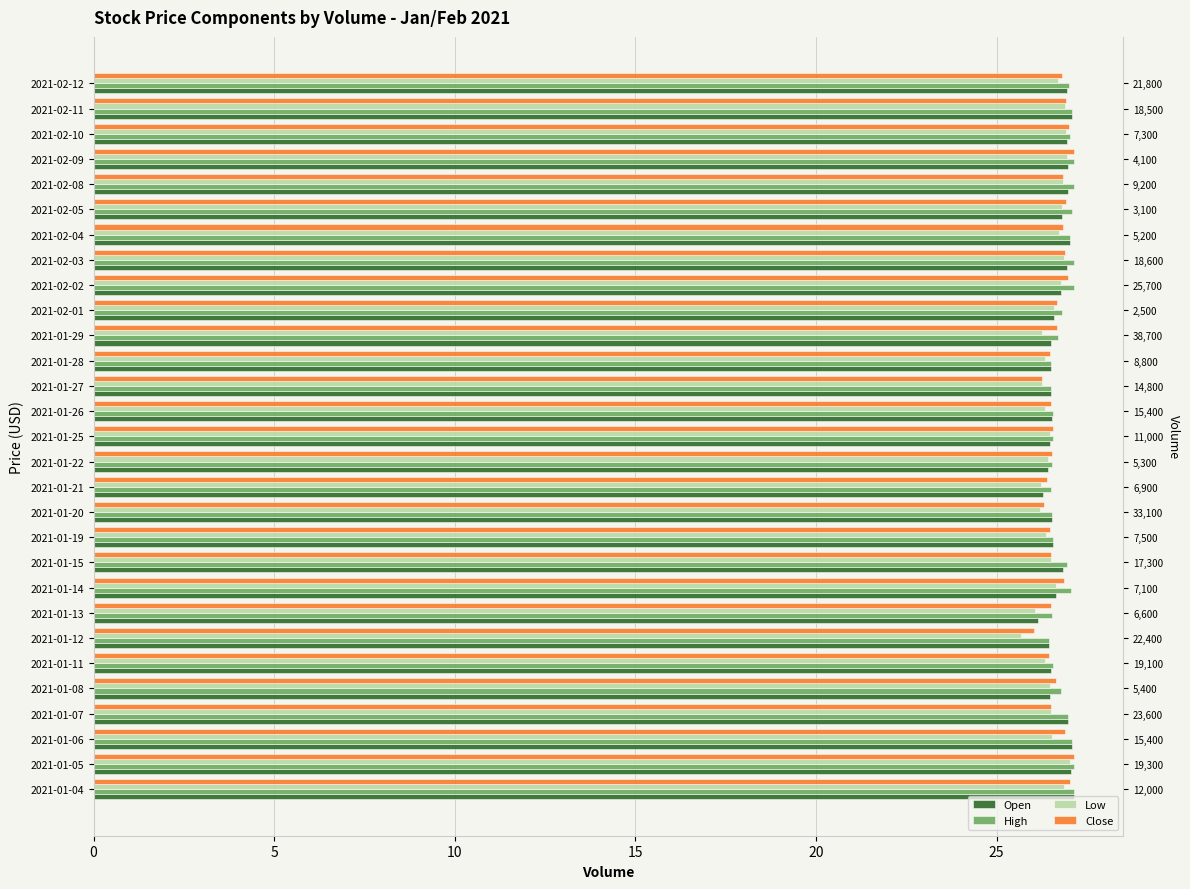

At how many categories does at least one series exceed 26?

29